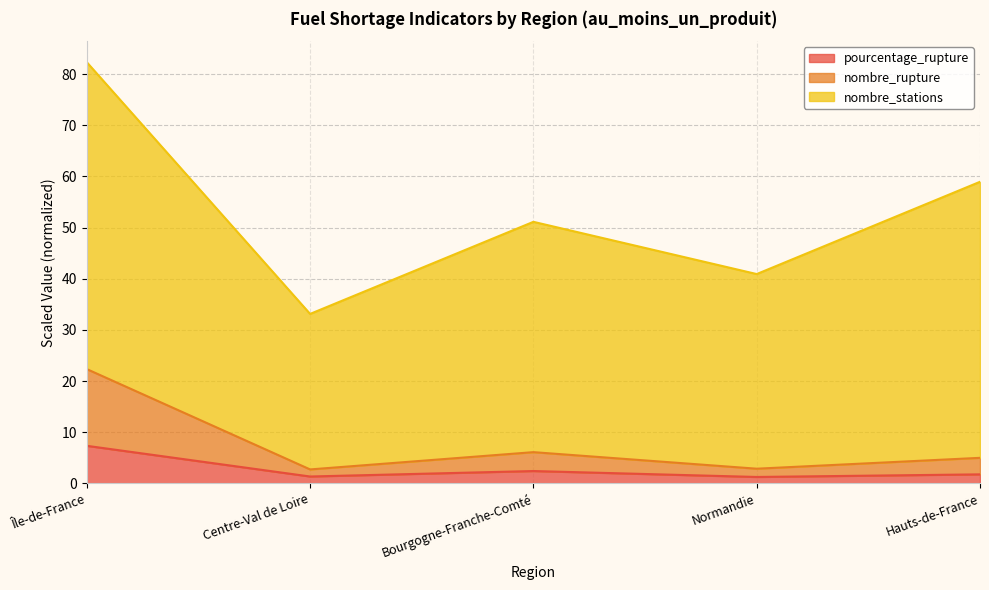

True or false: pourcentage_rupture and nombre_rupture intersect in this chart.

False